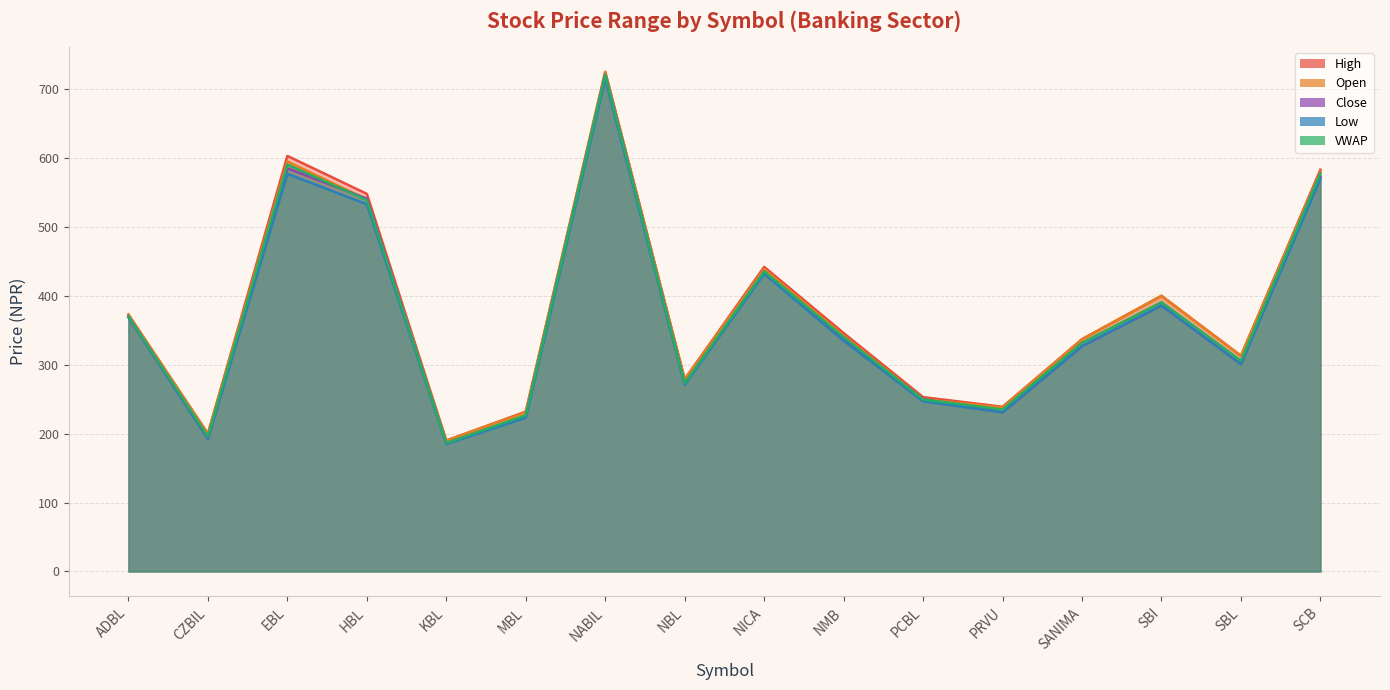

Reading left to right, extract all data points from this chart.

Open: ADBL=372.0	CZBIL=200.0	EBL=595.0	HBL=540.0	KBL=190.0	MBL=231.0	NABIL=725.0	NBL=279.0	NICA=439.0	NMB=342.0	PCBL=250.0	PRVU=238.0	SANIMA=337.0	SBI=400.0	SBL=313.0	SCB=580.0
High: ADBL=373.0	CZBIL=200.0	EBL=603.0	HBL=548.0	KBL=190.0	MBL=232.0	NABIL=725.0	NBL=279.0	NICA=442.0	NMB=346.0	PCBL=253.0	PRVU=239.0	SANIMA=337.0	SBI=400.0	SBL=313.0	SCB=583.0
Low: ADBL=369.0	CZBIL=193.0	EBL=577.0	HBL=533.0	KBL=185.0	MBL=223.0	NABIL=715.0	NBL=271.0	NICA=432.0	NMB=335.0	PCBL=247.0	PRVU=231.0	SANIMA=327.0	SBI=386.0	SBL=301.0	SCB=570.0
Close: ADBL=369.0	CZBIL=193.0	EBL=585.0	HBL=541.0	KBL=186.0	MBL=225.0	NABIL=721.0	NBL=273.0	NICA=434.0	NMB=337.0	PCBL=250.0	PRVU=231.0	SANIMA=327.0	SBI=386.0	SBL=301.0	SCB=573.0
VWAP: ADBL=370.2	CZBIL=196.2	EBL=590.4	HBL=538.9	KBL=186.4	MBL=226.7	NABIL=720.9	NBL=273.3	NICA=435.4	NMB=340.2	PCBL=249.6	PRVU=235.1	SANIMA=331.9	SBI=390.7	SBL=305.9	SCB=577.7